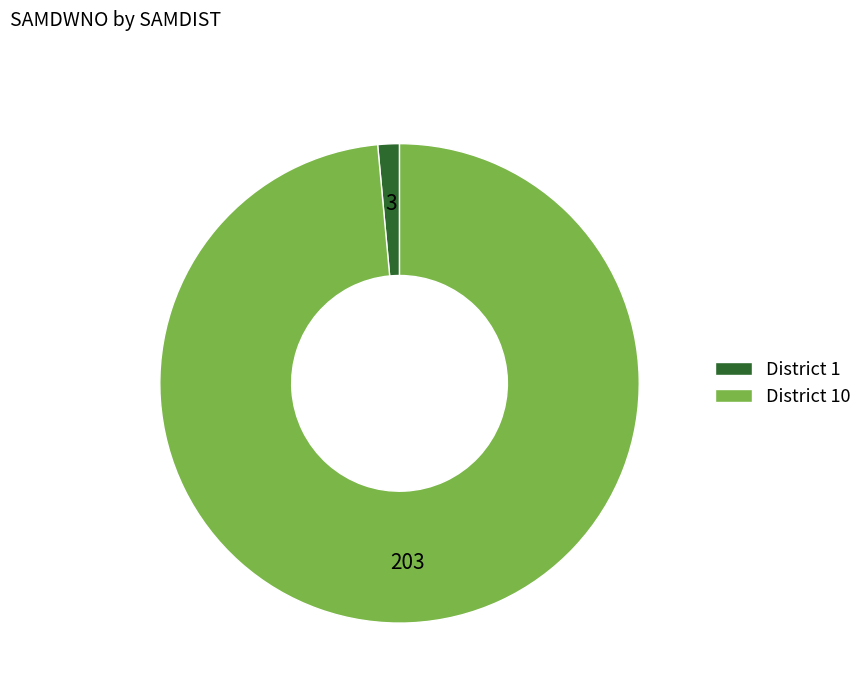

How many segments does this pie chart have?

2